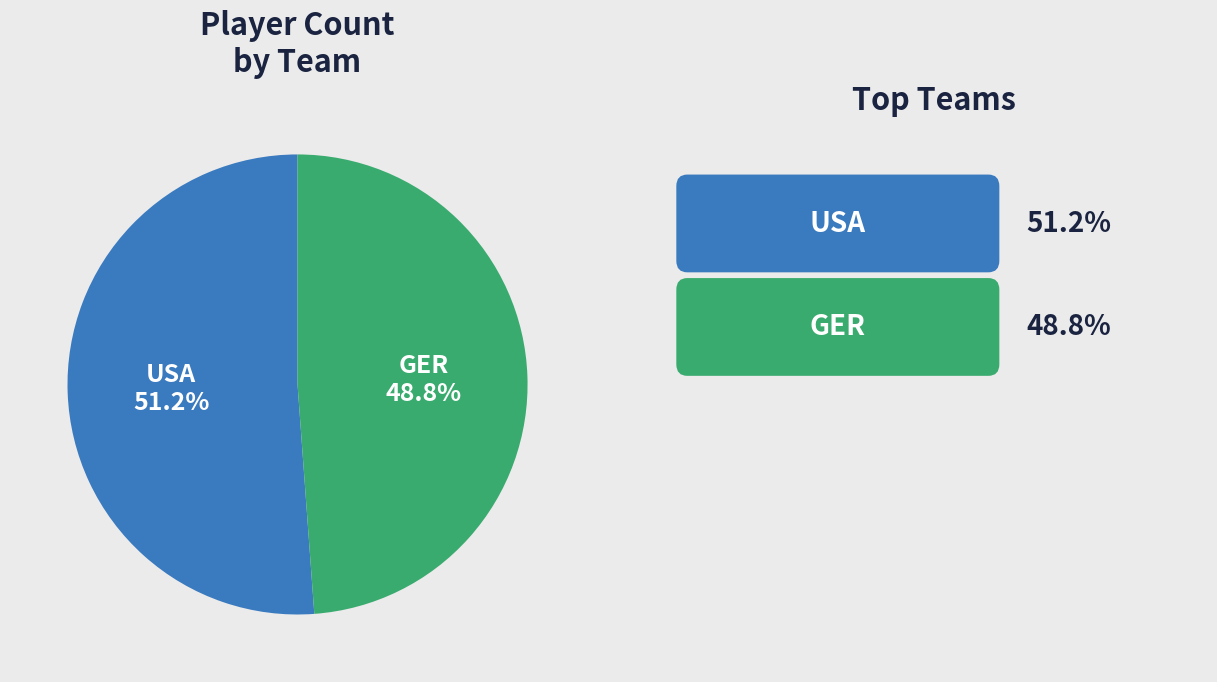

Does any single category account for the majority?

Yes